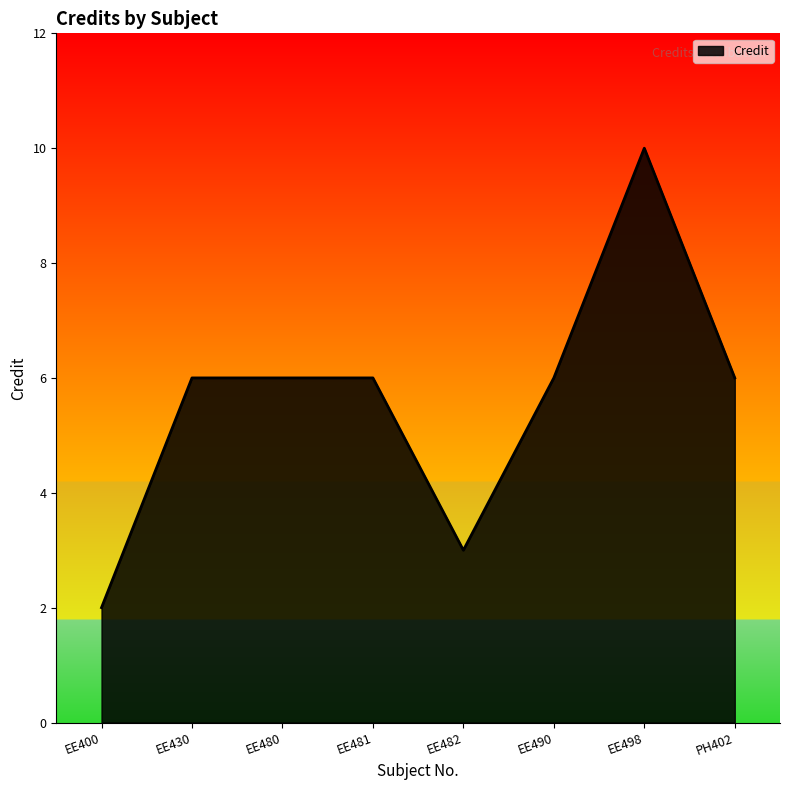

True or false: the data has more than 0 interior local peaks.

True